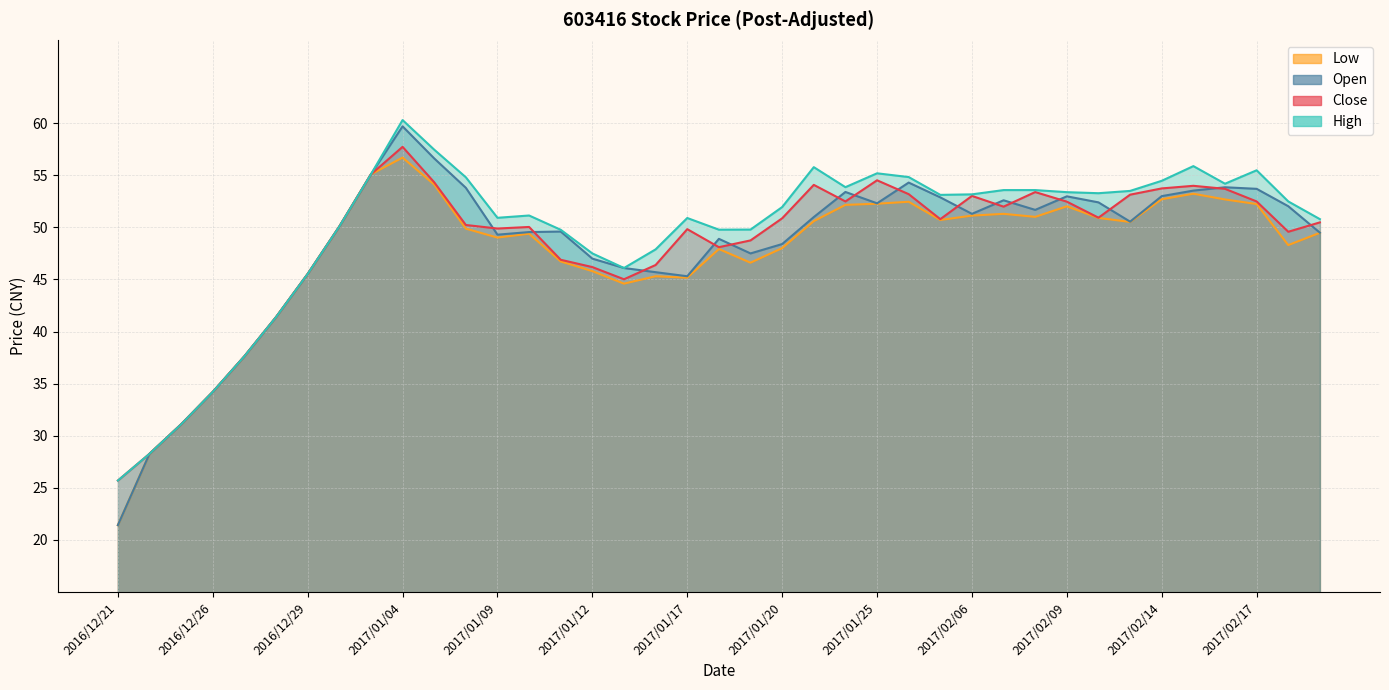

Where does the Close series first go above 50?

2016/12/30